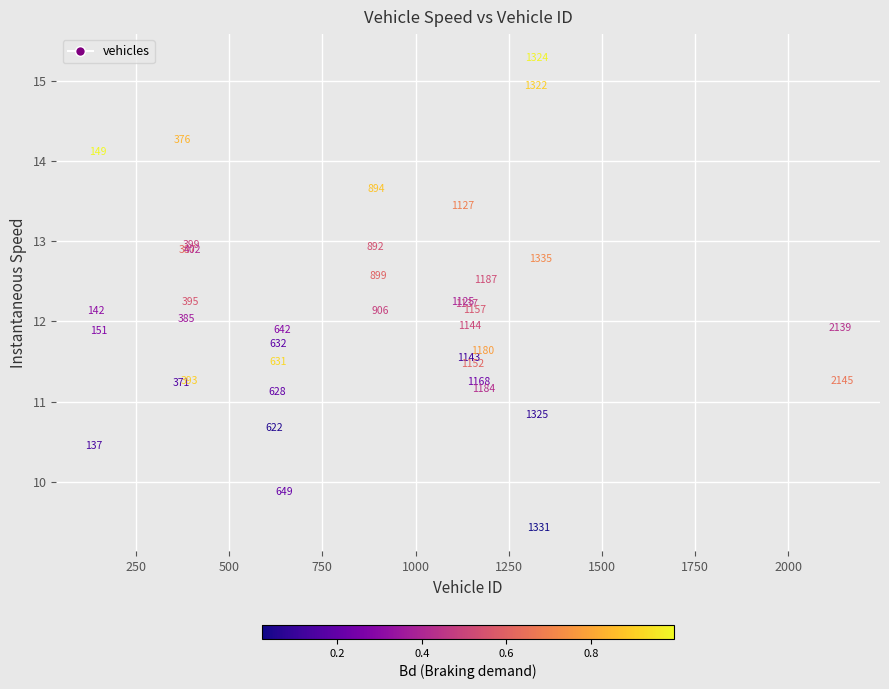

What Y value in the scatter plot is closest to 12?

12.0